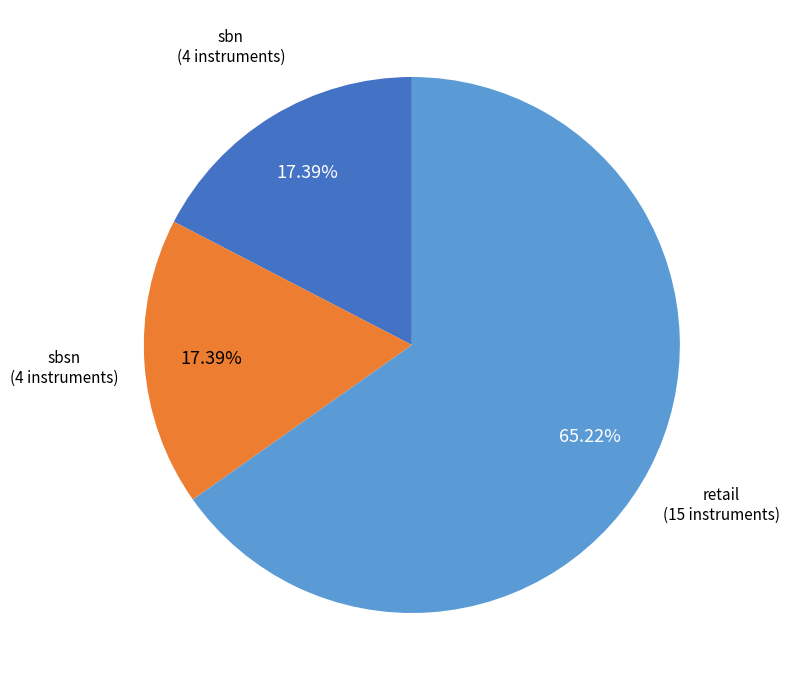

How many slices are in this pie chart?

3